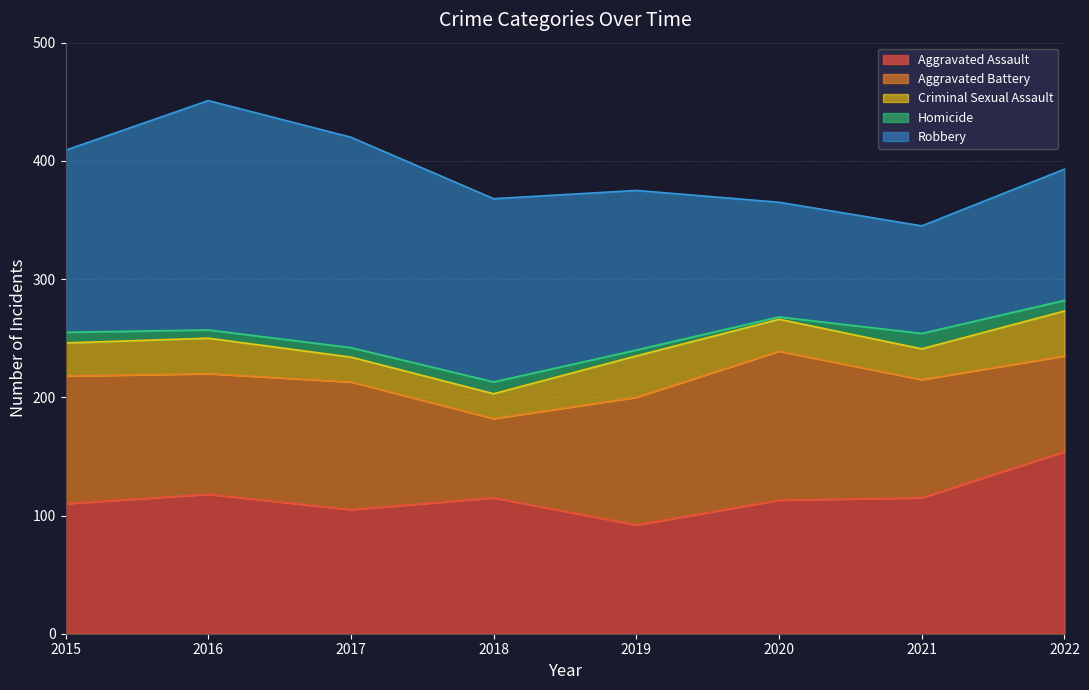

Between 2016 and 2017, which series saw the biggest shift?

Robbery